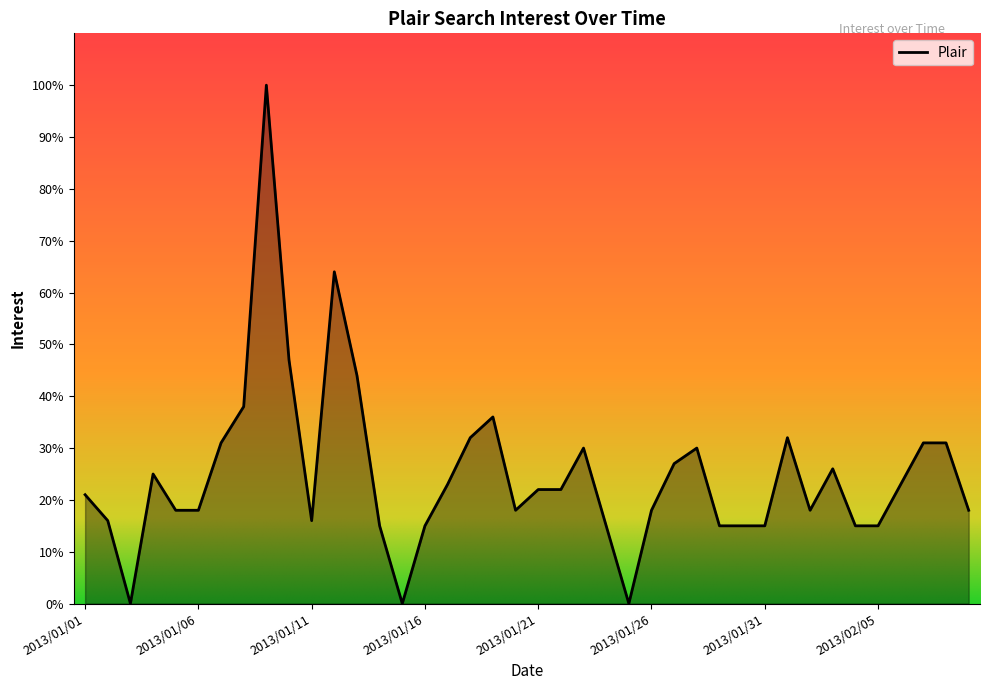

What is the maximum value shown in the chart?

100